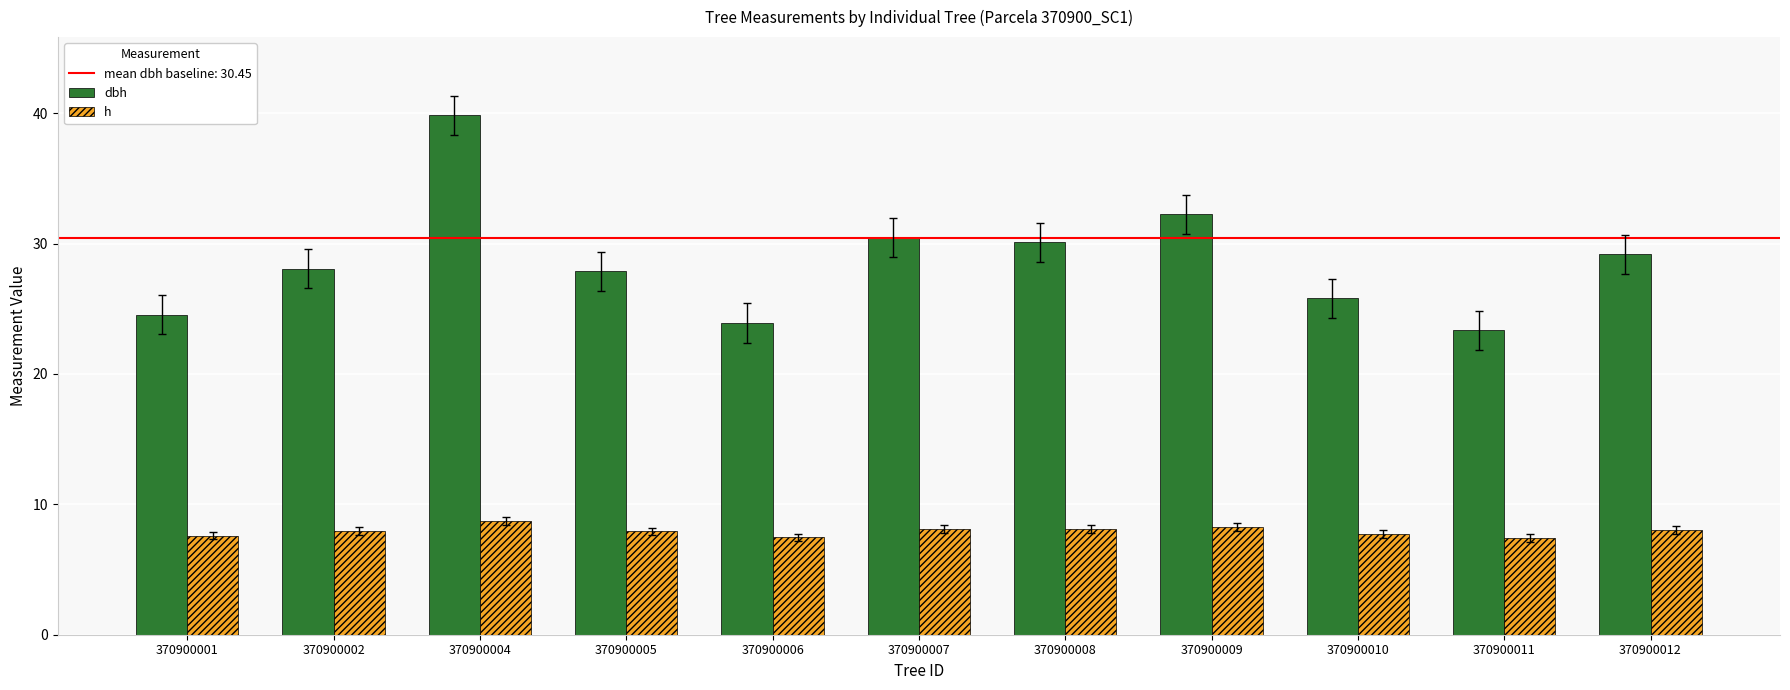

Which series has the largest range (max minus min)?

dbh